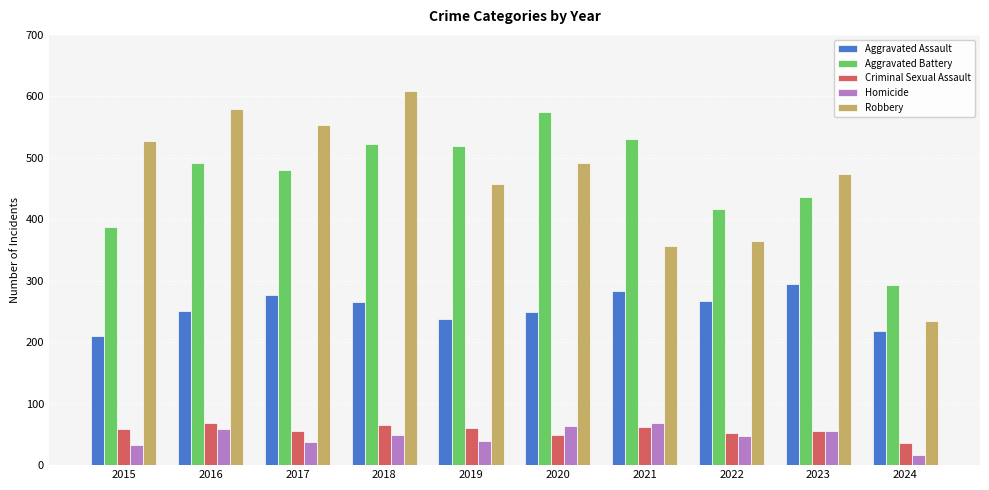

What is the minimum value shown in the chart?

17